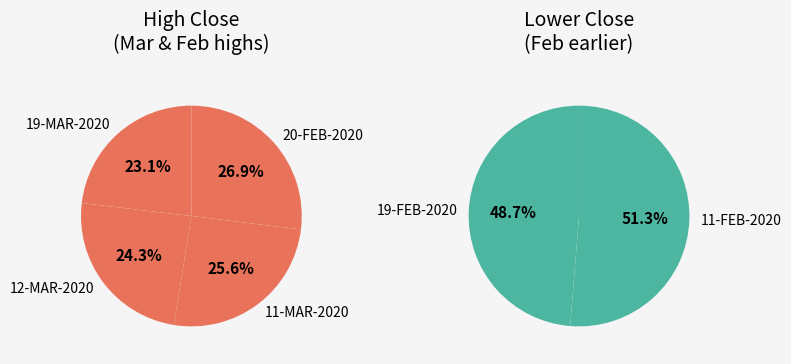

The 19-MAR-2020 slice represents 27% of the pie. True or false?

False